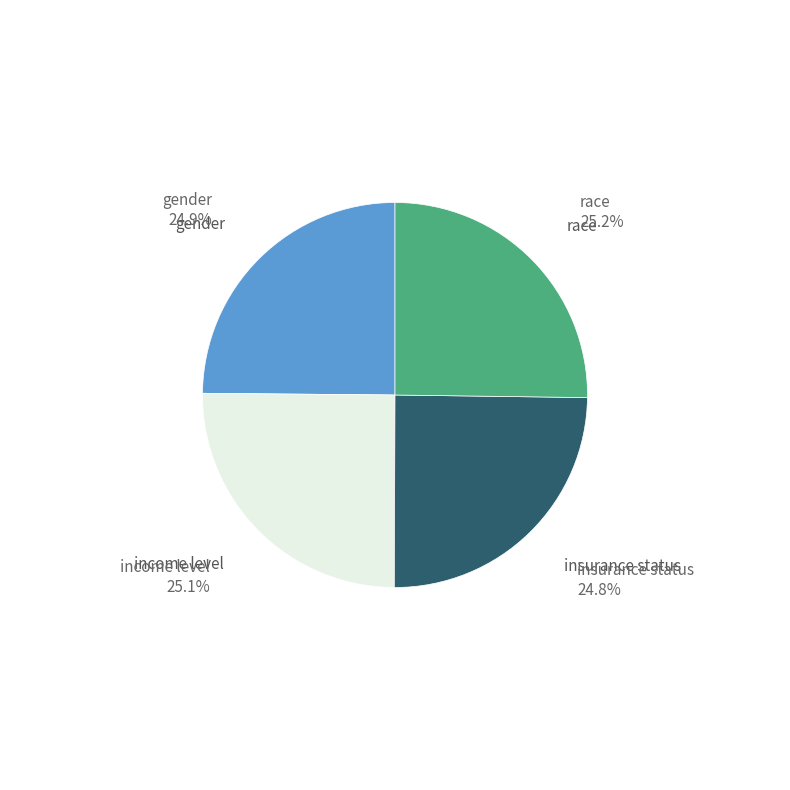

Is there a majority slice in this chart?

No